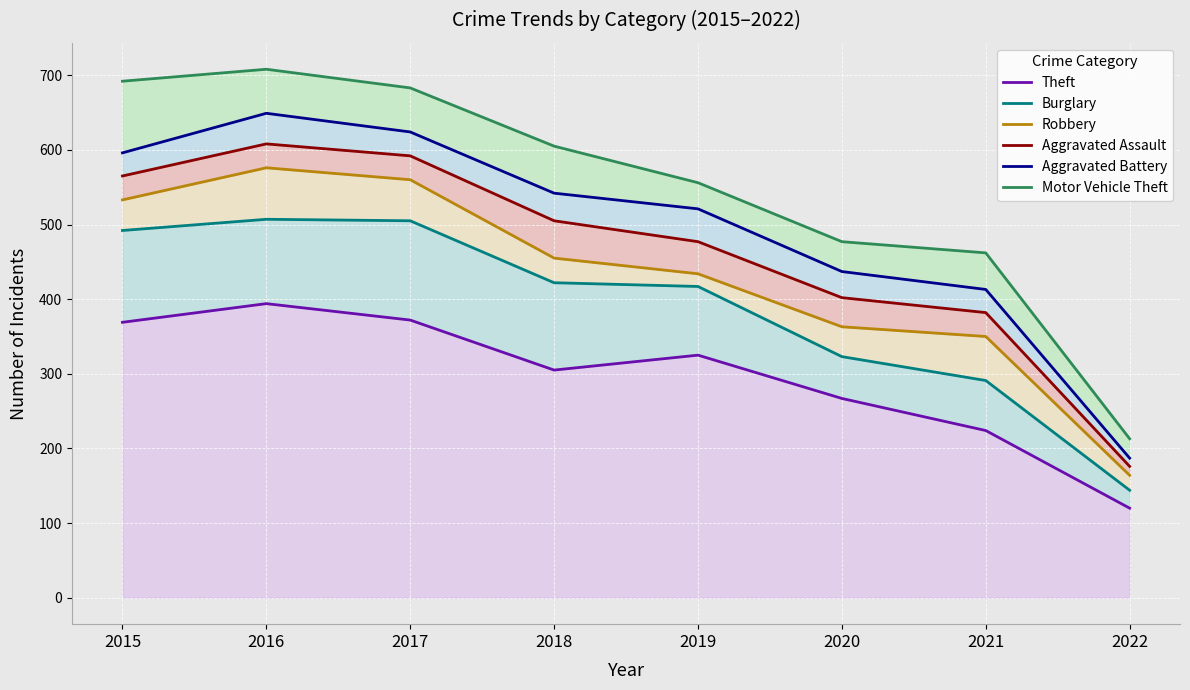

What is the difference between the maximum and minimum values in the Theft series?

274